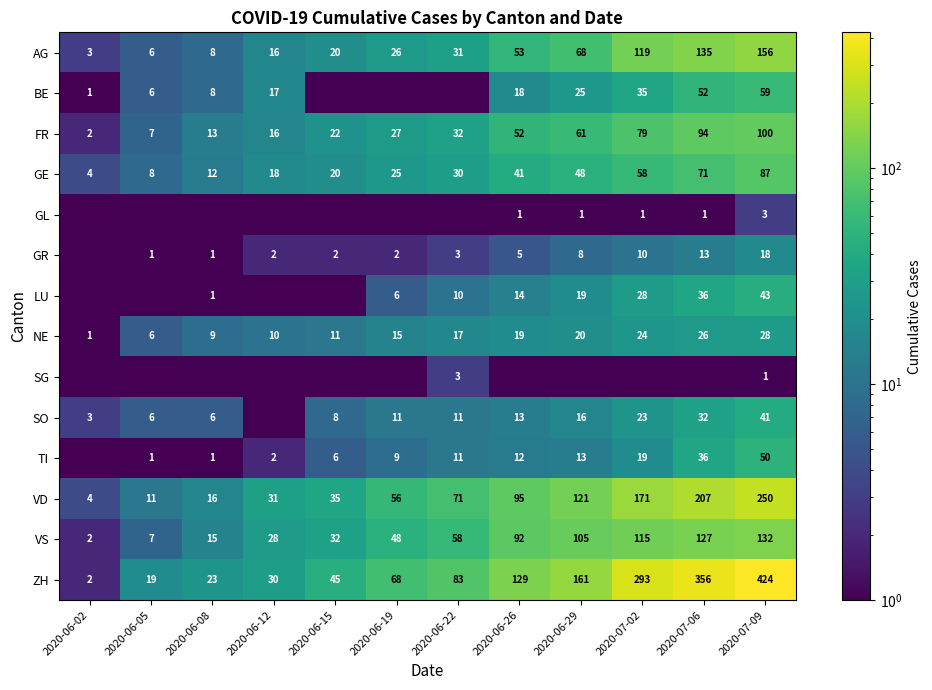

What is the approximate value of ZH at 2020-06-19?

68.0